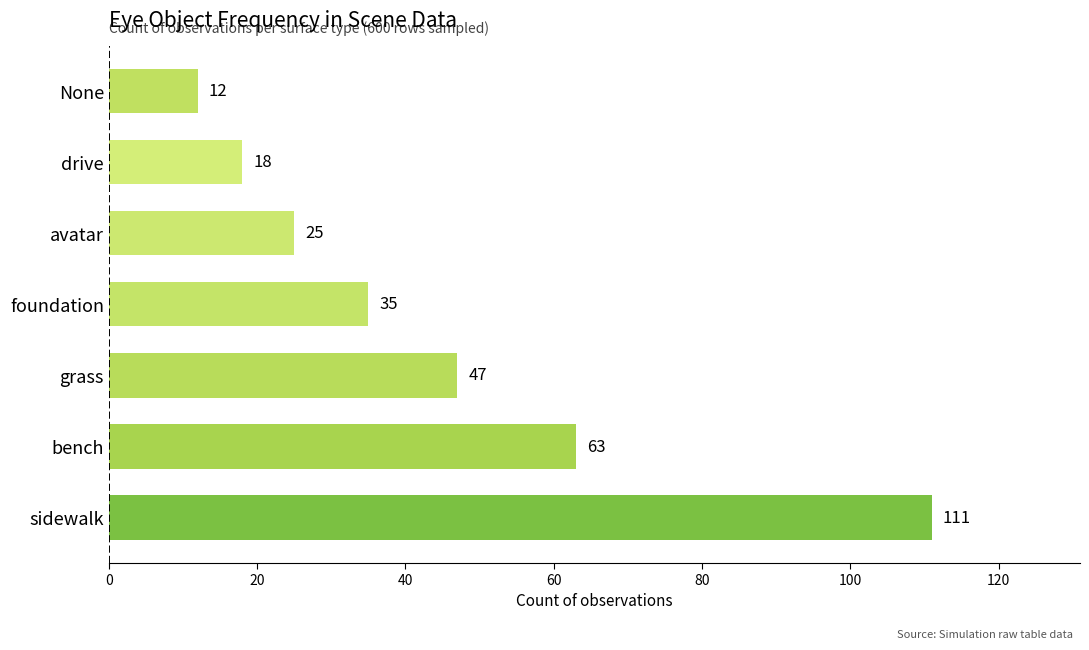

What is the sum of all values?

311